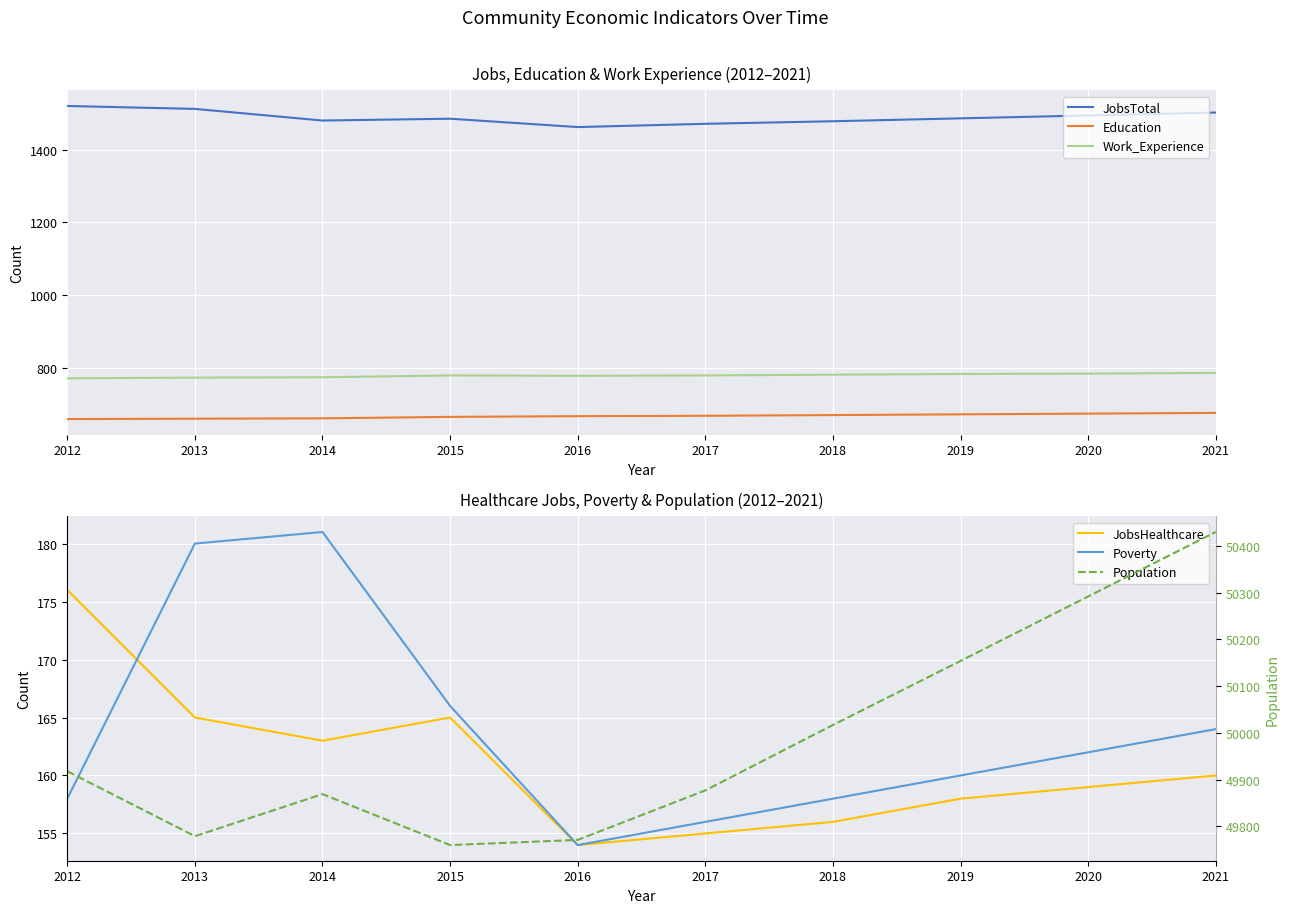

What is the value of the Population point at the 7th from the left?

50017